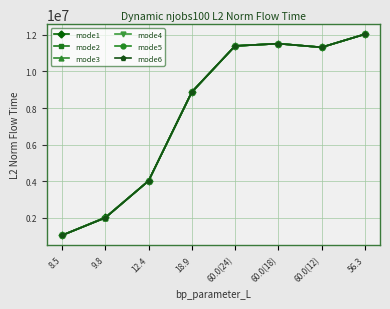

True or false: mode4 and mode5 intersect in this chart.

False